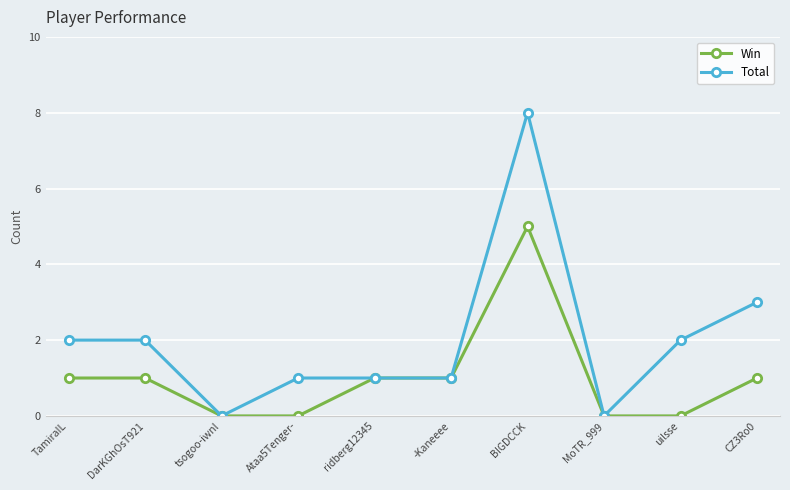

Which series has the largest total across all categories?

Total